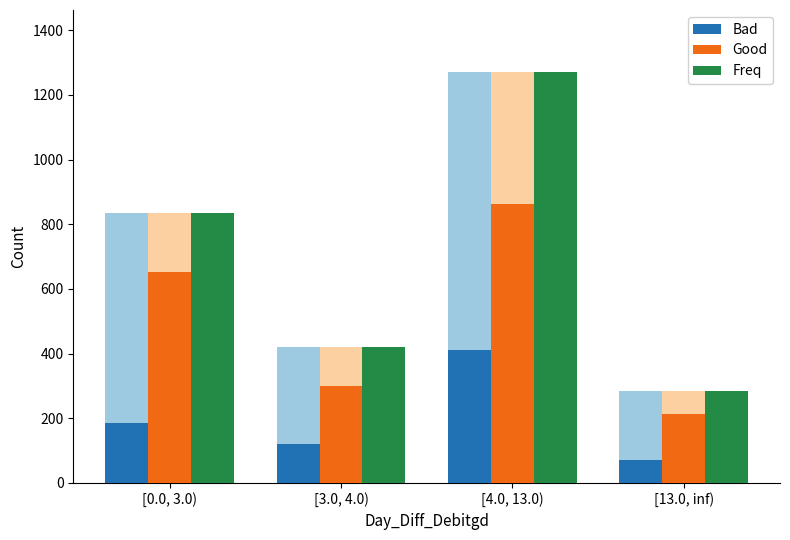

What is the value of the Bad bar at the 1st from the left?

185